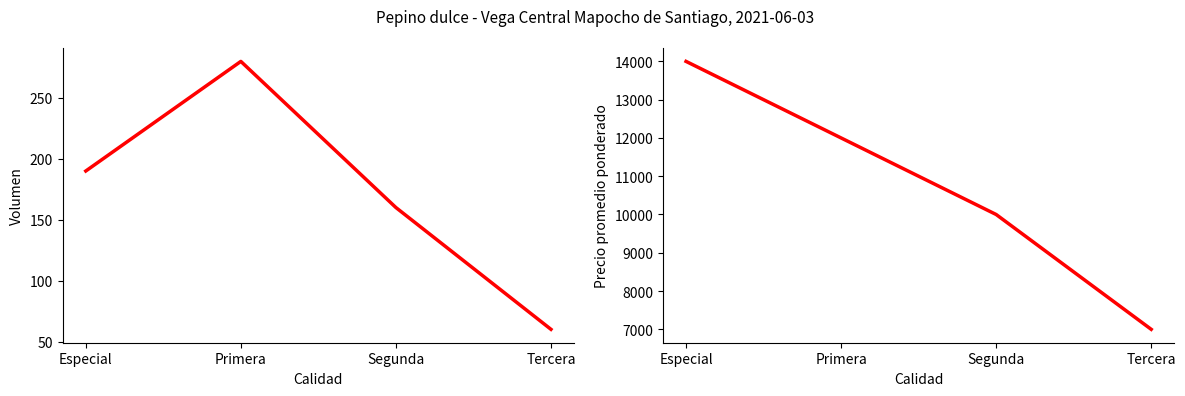

True or false: Precio promedio ponderado has a value of 7000 at Tercera.

True